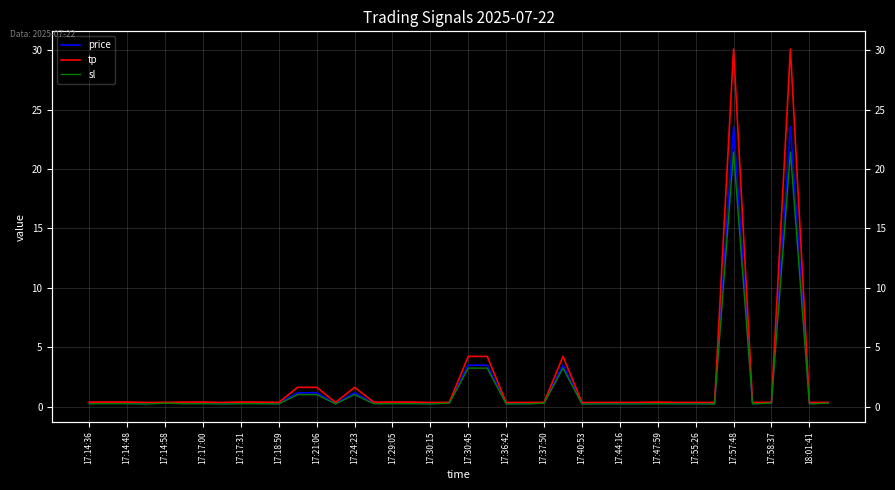

True or false: tp and price cross at least once.

False